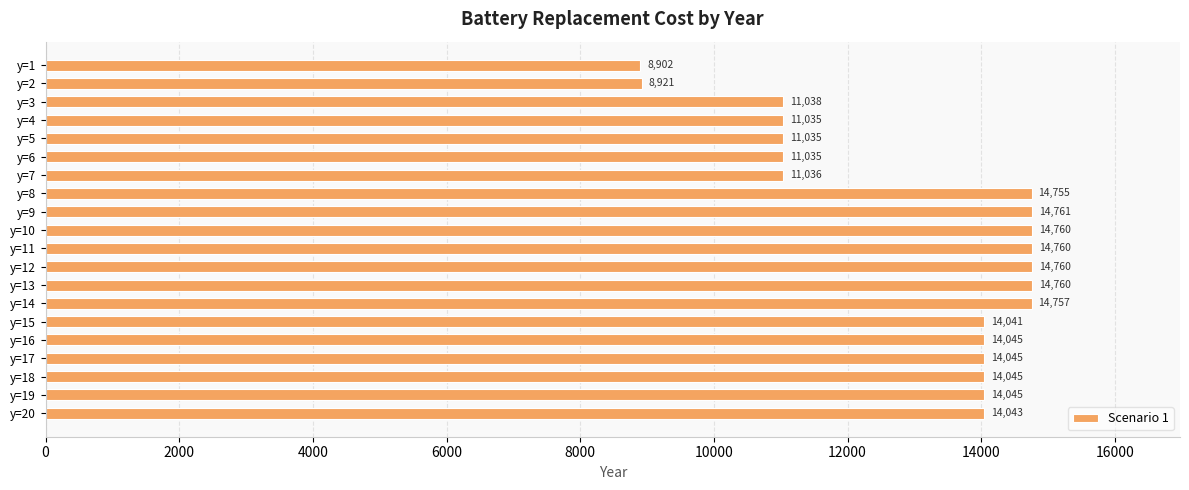

The value at y=10 is 14759.9. True or false?

True